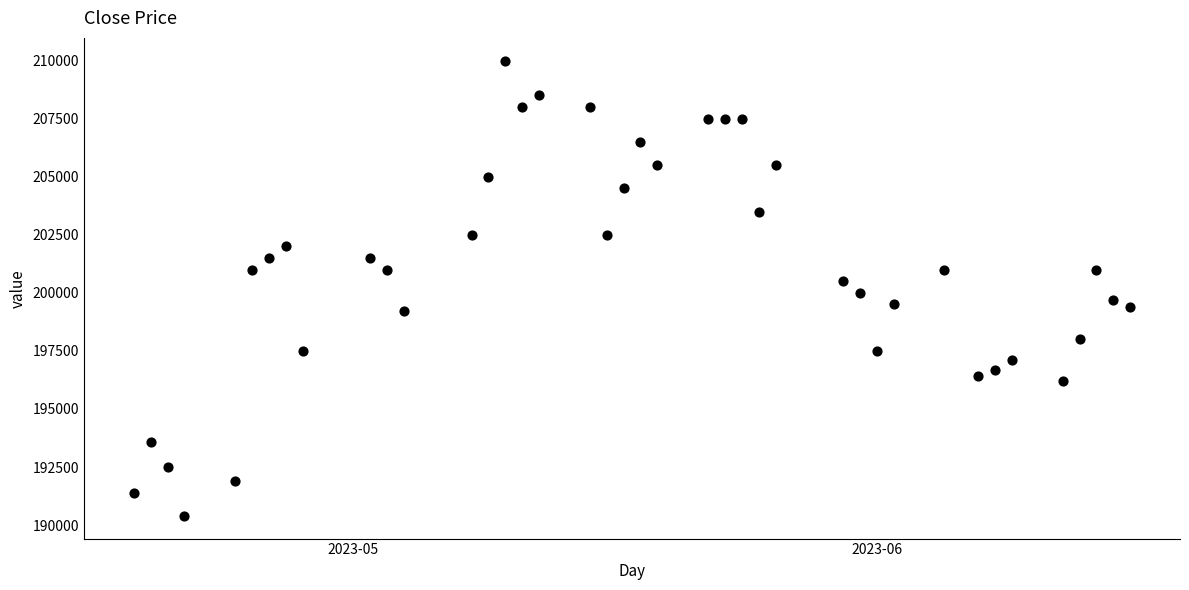

What is the range of X values (max minus min)?

59